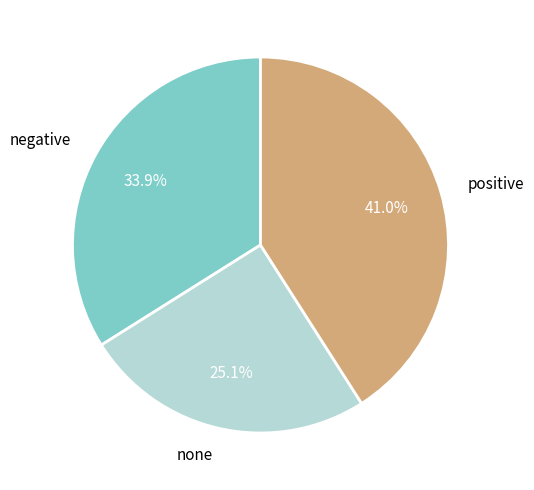

Count the number of slices in the pie.

3